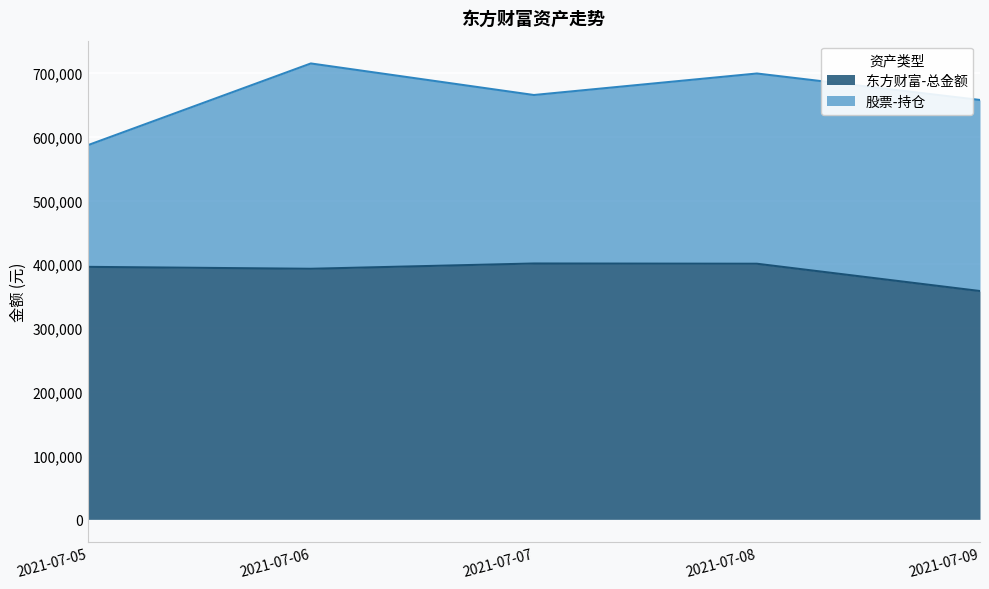

What is the minimum value shown in the chart?

358039.8